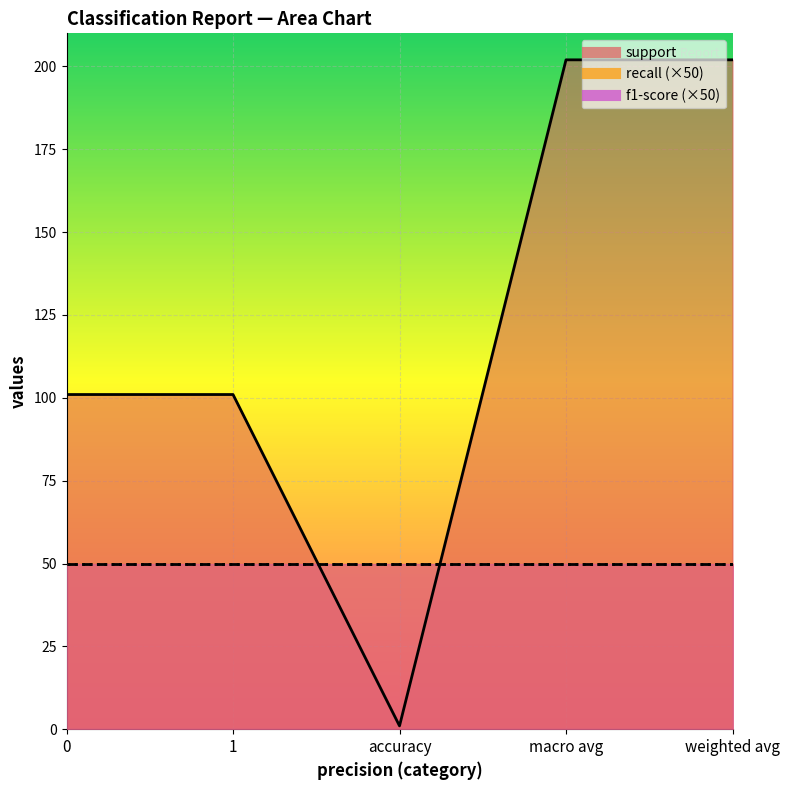

What is the label of the 5th point from the left?

weighted avg